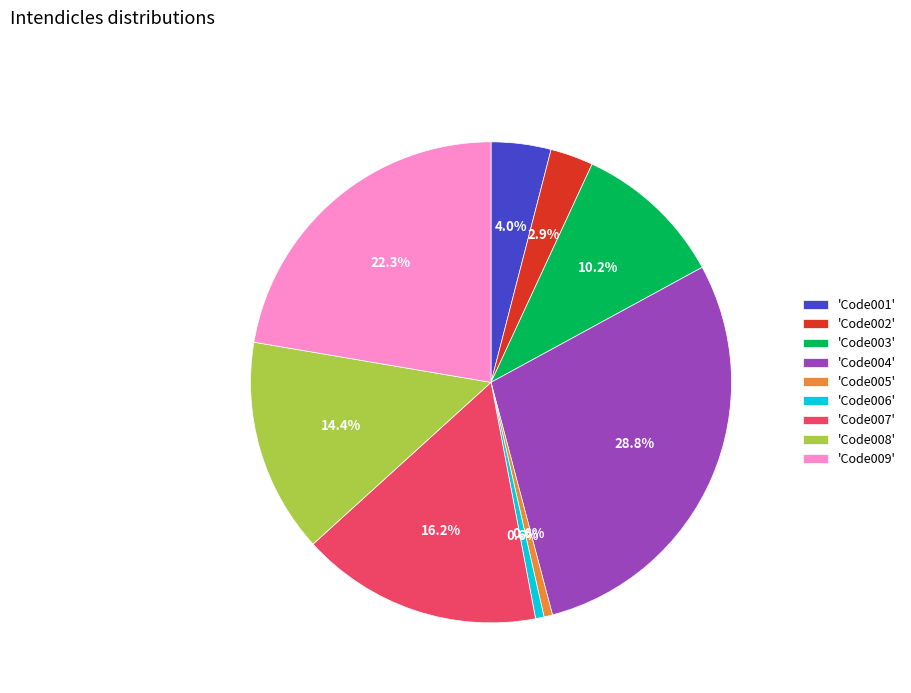

What is the largest slice in the pie chart?

'Code004'